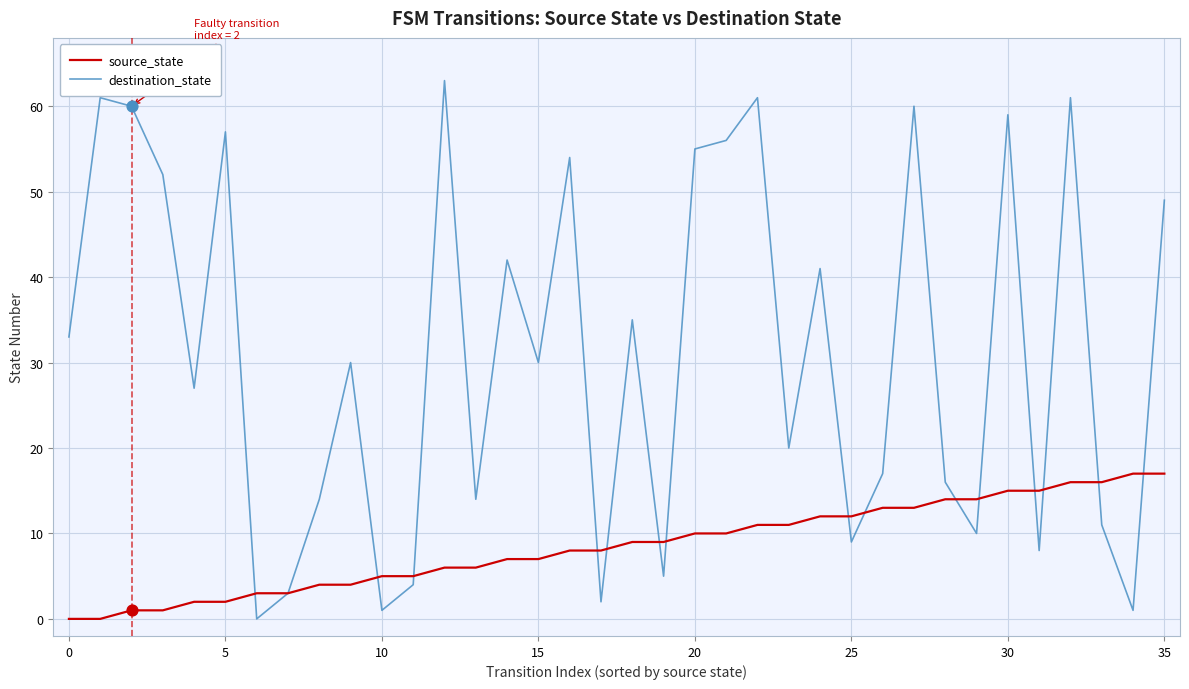

Which series has the largest total across all categories?

destination_state